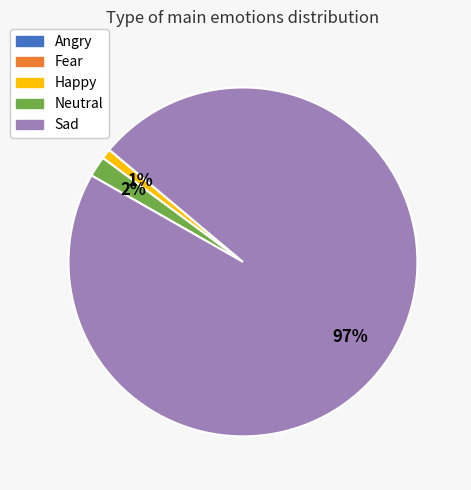

The Neutral slice represents 2% of the pie. True or false?

True